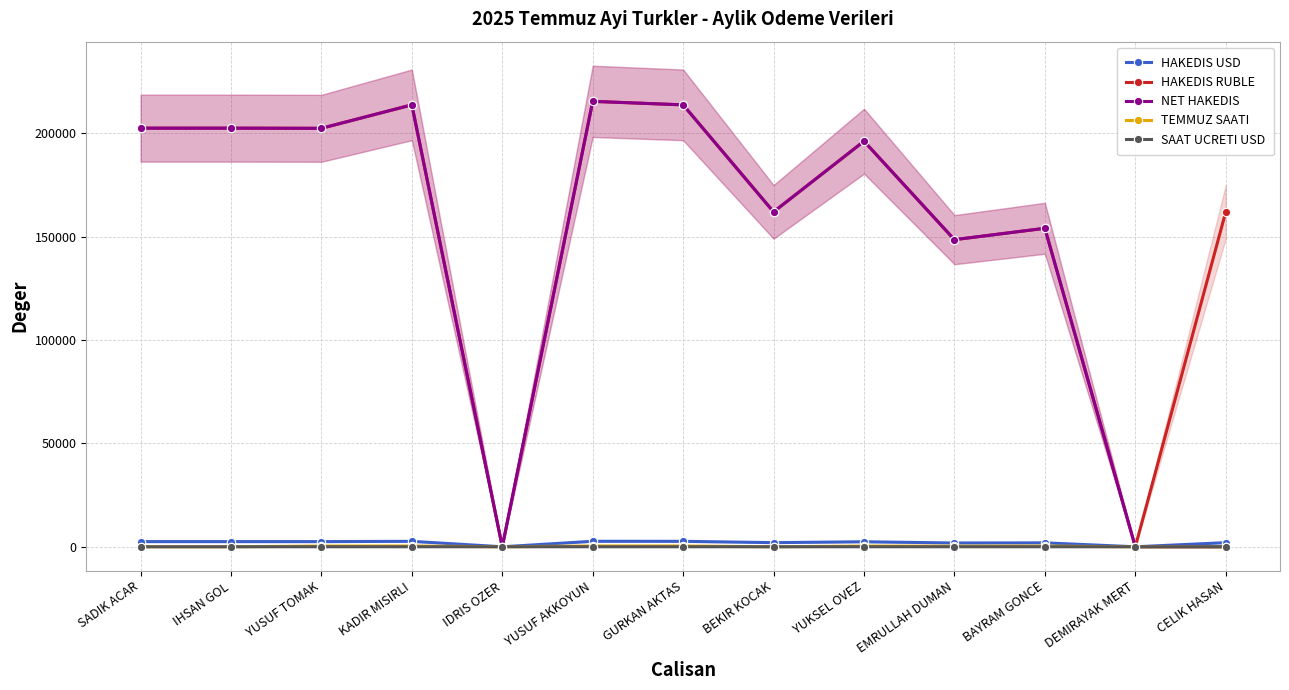

What is the total value across all series at IDRIS OZER?

6